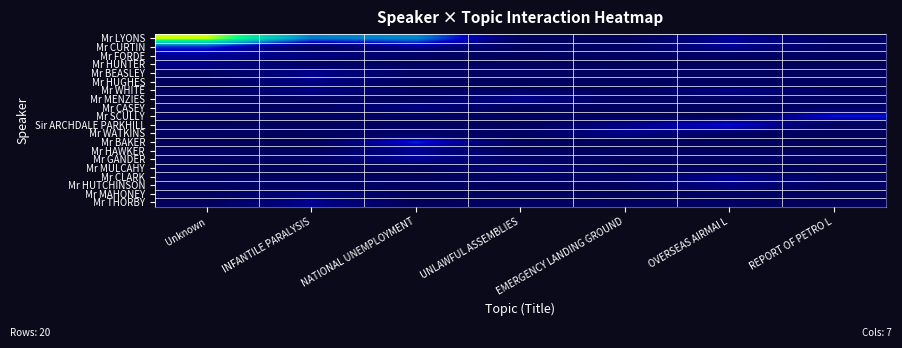

Which series changed the most between INFANTILE PARALYSIS and REPORT OF PETRO L?

Mr LYONS